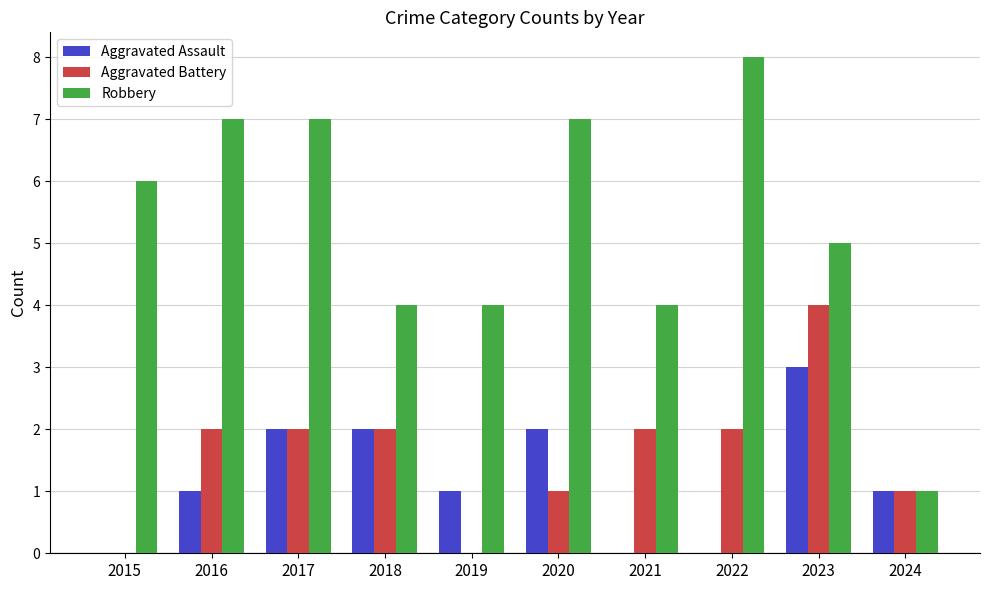

How many categories are shown in the chart?

10